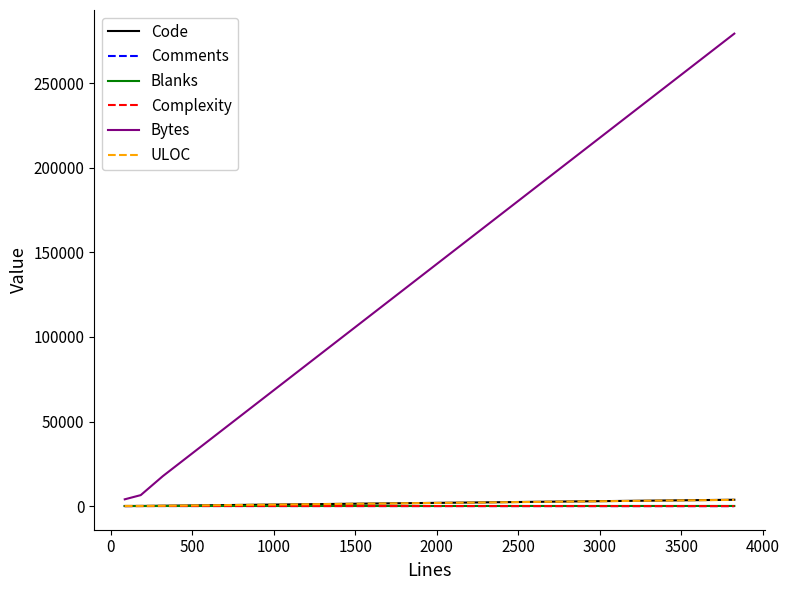

Which series has the largest range (max minus min)?

Bytes